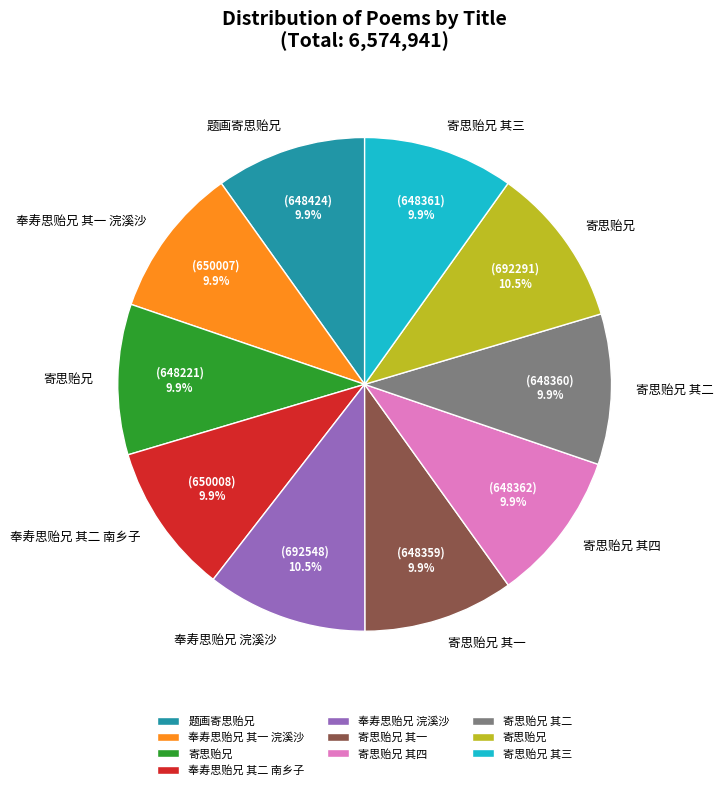

Count the number of slices in the pie.

10